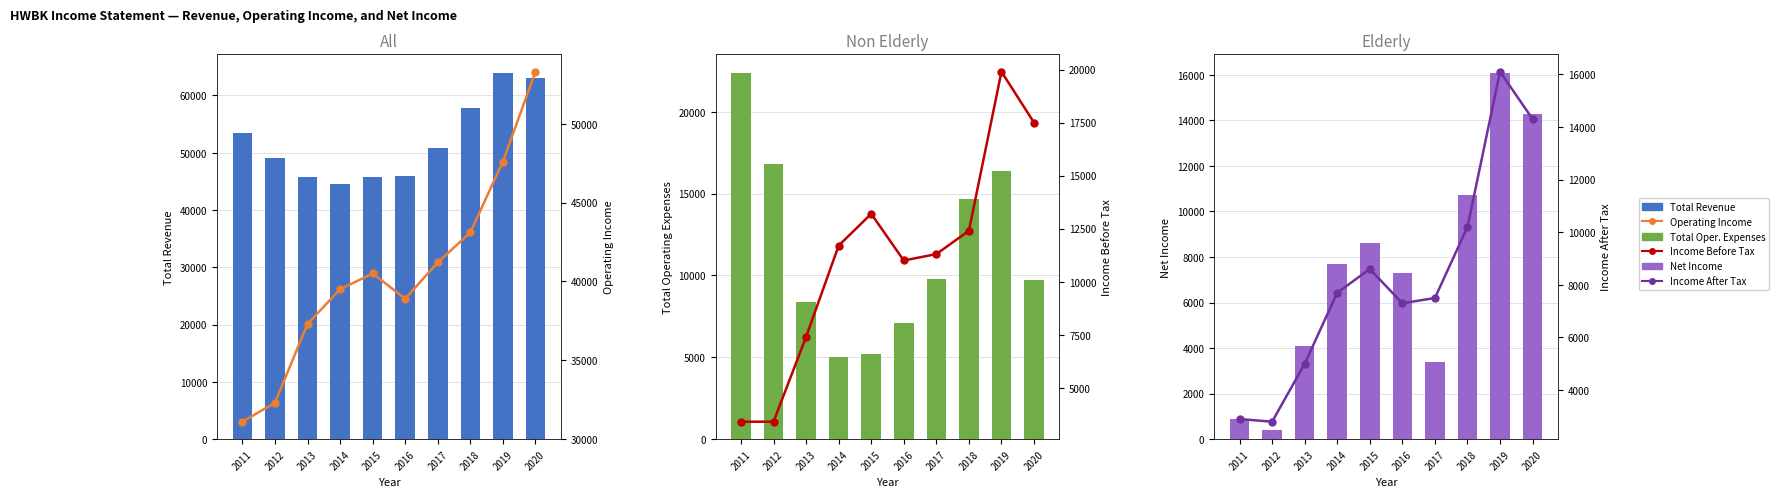

Reading left to right, transcribe all the data shown in this chart.

Total Revenue: 2011=53500	2012=49100	2013=45700	2014=44500	2015=45800	2016=46000	2017=50900	2018=57800	2019=64000	2020=63000
Operating Income or Loss: 2011=31100	2012=32300	2013=37300	2014=39500	2015=40500	2016=38900	2017=41200	2018=43100	2019=47600	2020=53300
Total Operating Expenses: 2011=22400	2012=16800	2013=8400	2014=5000	2015=5200	2016=7100	2017=9800	2018=14700	2019=16400	2020=9700
Income Before Tax: 2011=3400	2012=3400	2013=7400	2014=11700	2015=13200	2016=11000	2017=11300	2018=12400	2019=19900	2020=17500
Net Income: 2011=900	2012=400	2013=4100	2014=7700	2015=8600	2016=7300	2017=3400	2018=10700	2019=16100	2020=14300
Income After Tax: 2011=2900	2012=2800	2013=5000	2014=7700	2015=8600	2016=7300	2017=7500	2018=10200	2019=16100	2020=14300